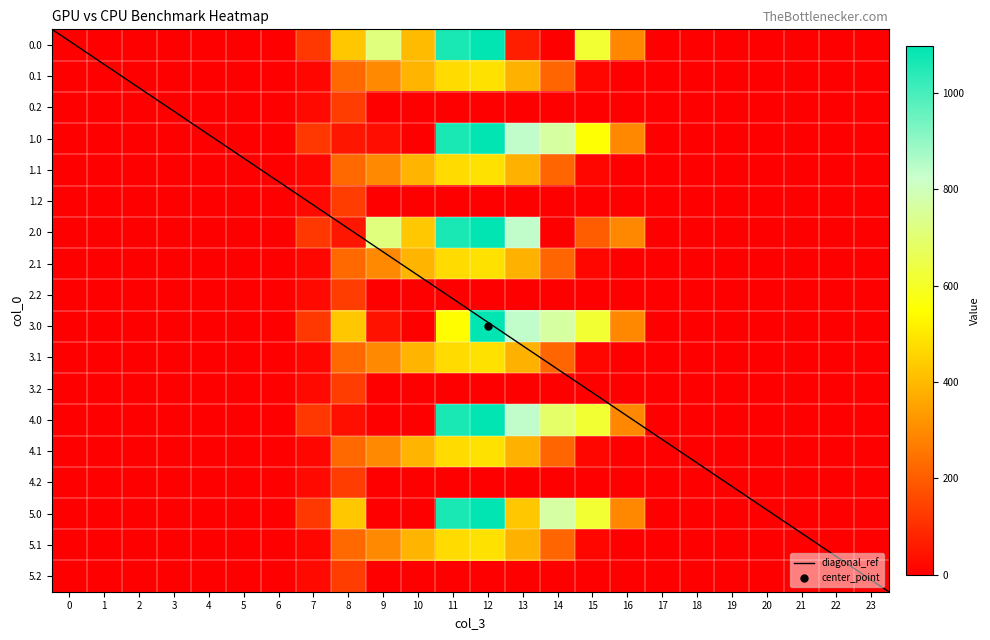

How many data points does each series have?

24